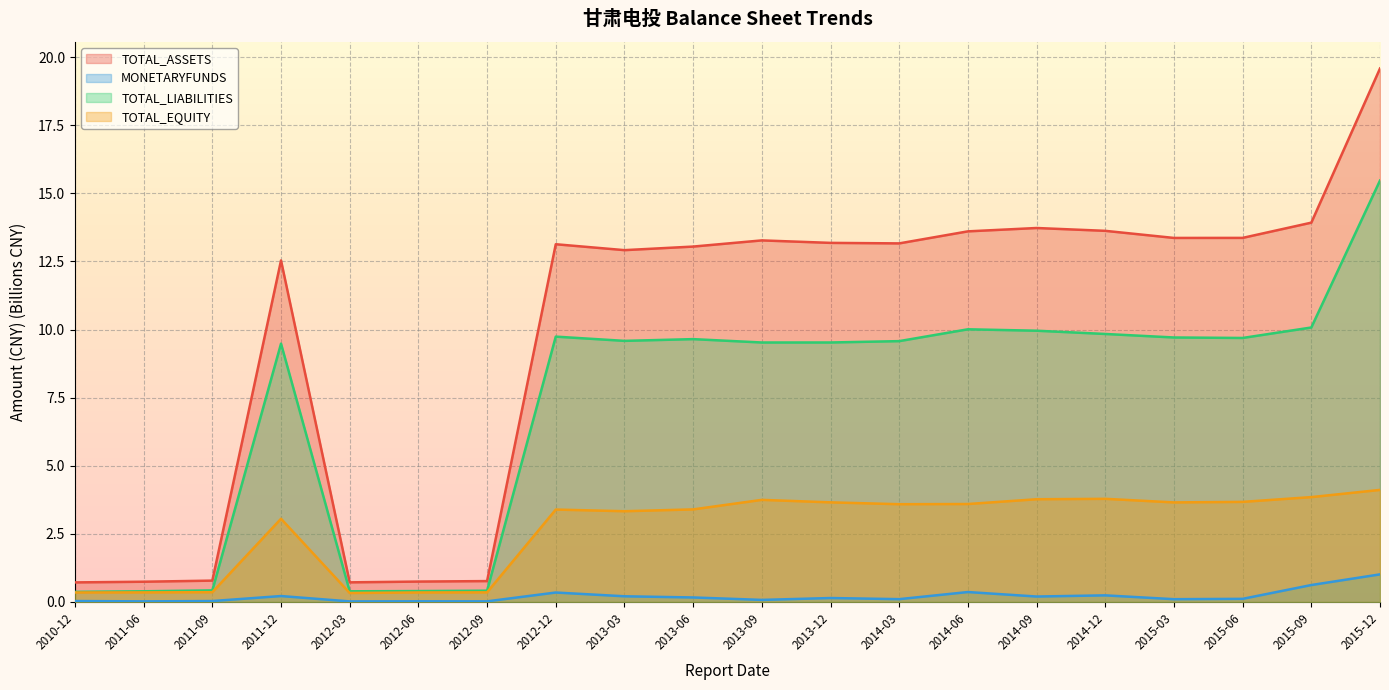

At which category does TOTAL_EQUITY reach its first local valley?

2012-03